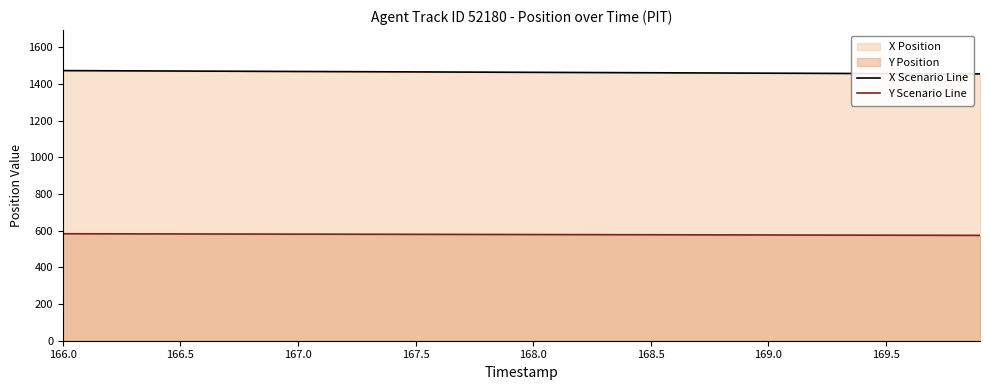

What is the maximum value for X Scenario Line?

1472.2